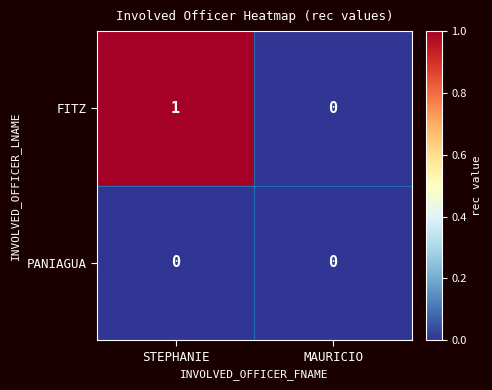

Rank the series by their maximum value, from highest to lowest.

FITZ, PANIAGUA